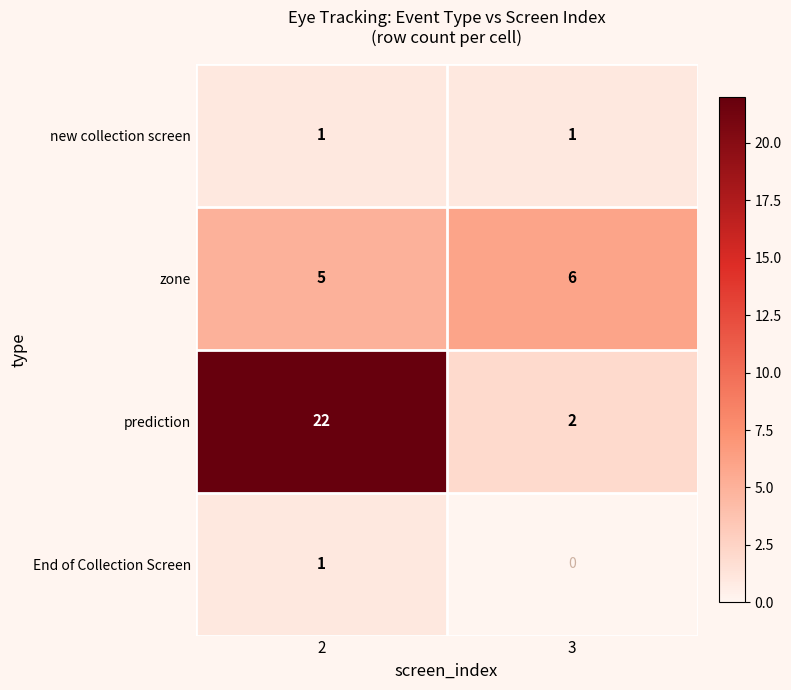

What is the sum of the zone values at 3 and 2?

11